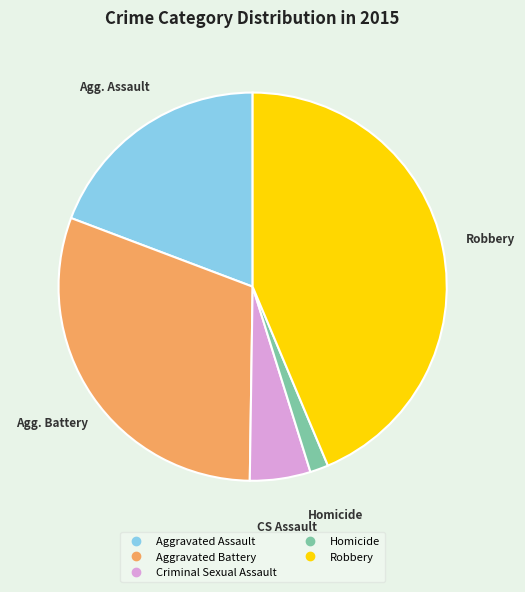

Rank the categories by value from lowest to highest.

Homicide, Criminal Sexual Assault, Aggravated Assault, Aggravated Battery, Robbery